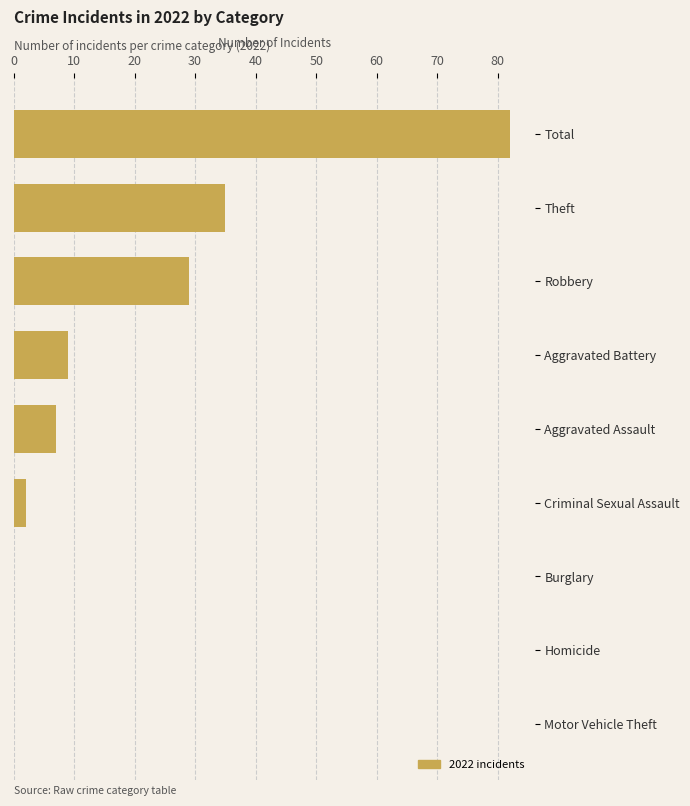

Reading top to bottom, extract all data points from this chart.

Total=82	Theft=35	Robbery=29	Aggravated Battery=9	Aggravated Assault=7	Criminal Sexual Assault=2	Burglary=0	Homicide=0	Motor Vehicle Theft=0